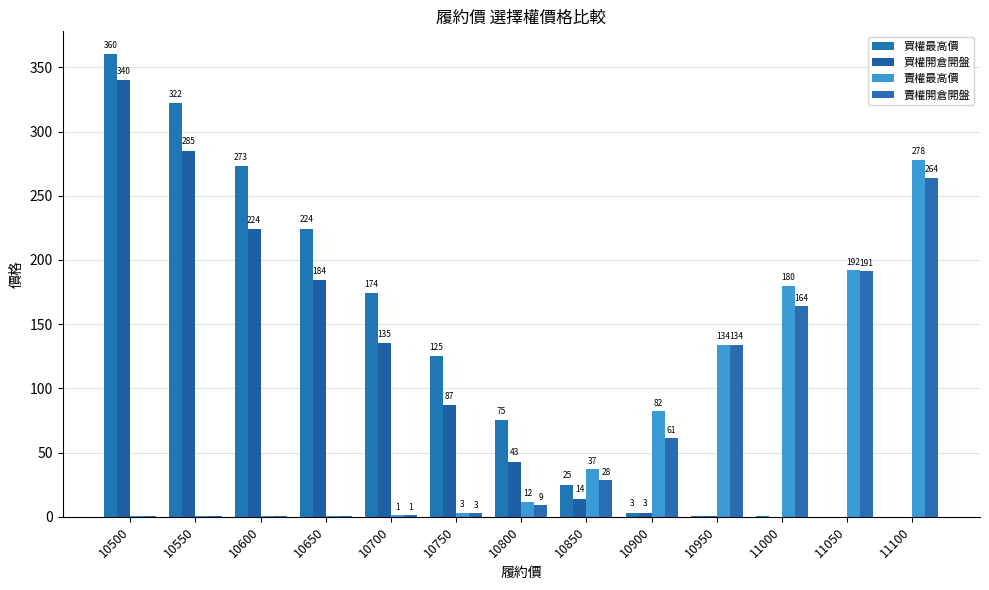

What is the highest value of the 賣權開倉開盤 series?

264.0